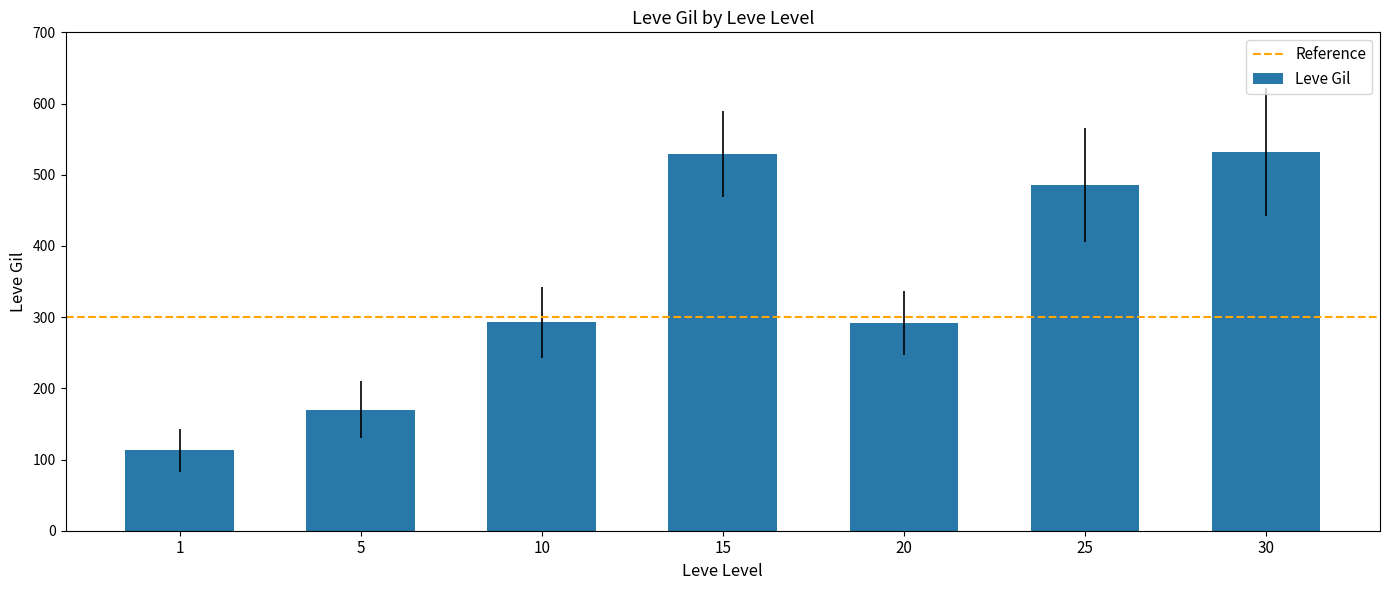

What is the ratio of the value at 5 to the value at 25?

0.4